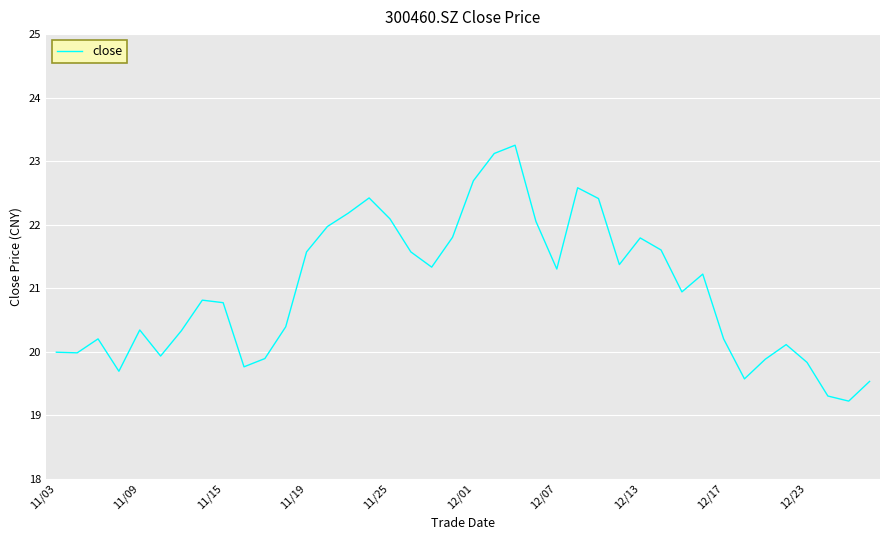

What is the smallest value displayed?

19.2